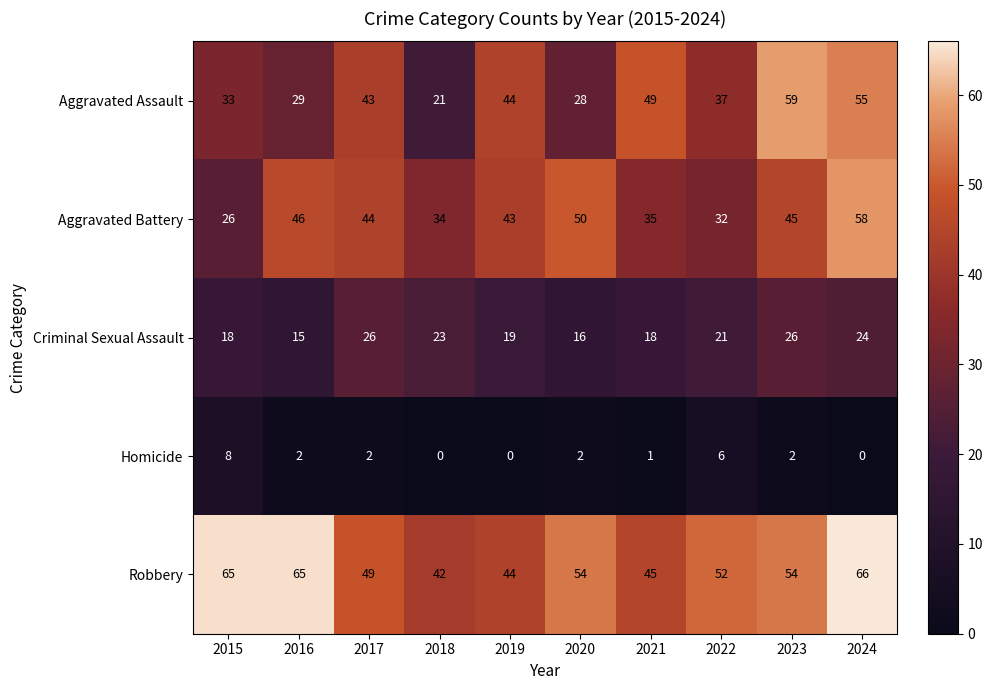

At which label does Criminal Sexual Assault first exceed 21?

2017